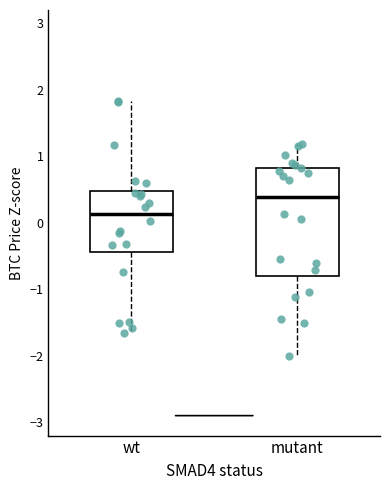

Reading left to right, transcribe this box plot: for each box, give where its median line is, the range the box spans, and where its two whiskers end, as read against the y-axis. The values are not printed on the chart, so give them approximately, as read against the axis.

wt: median 0.1, box -0.4 to 0.5, whiskers -1.7 to 1.8
mutant: median 0.4, box -0.8 to 0.8, whiskers -2.0 to 1.2